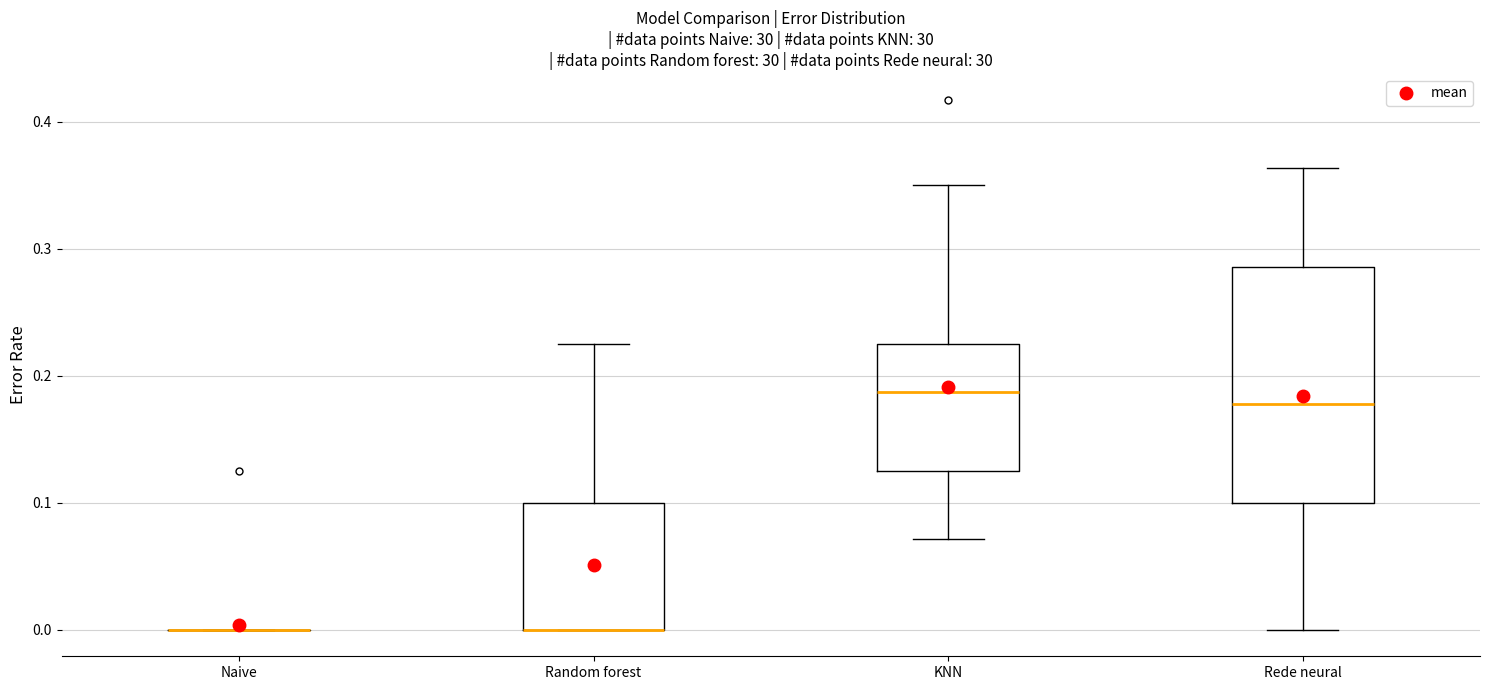

Reading left to right, read every box against the y-axis: the position of its median line, the range the box covers, and the ends of its whiskers. The values are not printed on the chart, so give them approximately, as read against the axis.

Naive: box collapsed to a line at 0.00, whiskers 0.00 to 0.00
Random forest: median 0.00 (drawn on the box's lower edge), box 0.00 to 0.10, whiskers 0.00 to 0.23
KNN: median 0.19, box 0.13 to 0.23, whiskers 0.07 to 0.35
Rede neural: median 0.18, box 0.10 to 0.29, whiskers 0.00 to 0.36